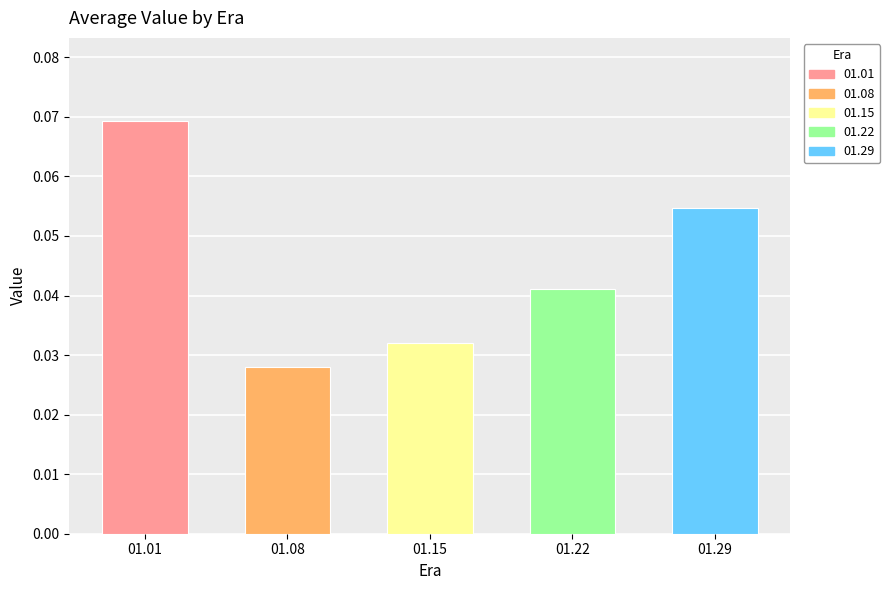

Which label corresponds to the smallest value in the chart?

01.08